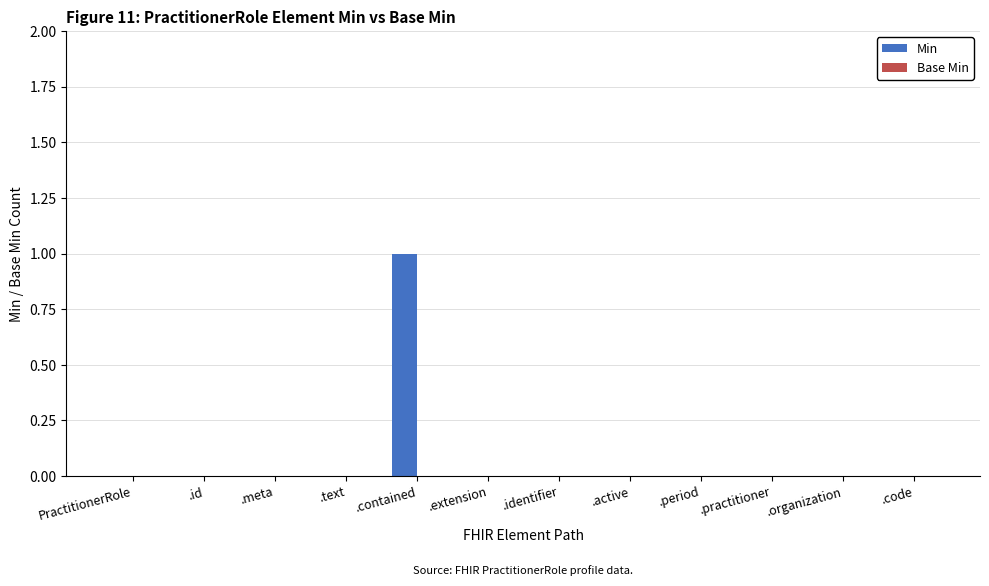

Which category has the highest value across all series?

.contained